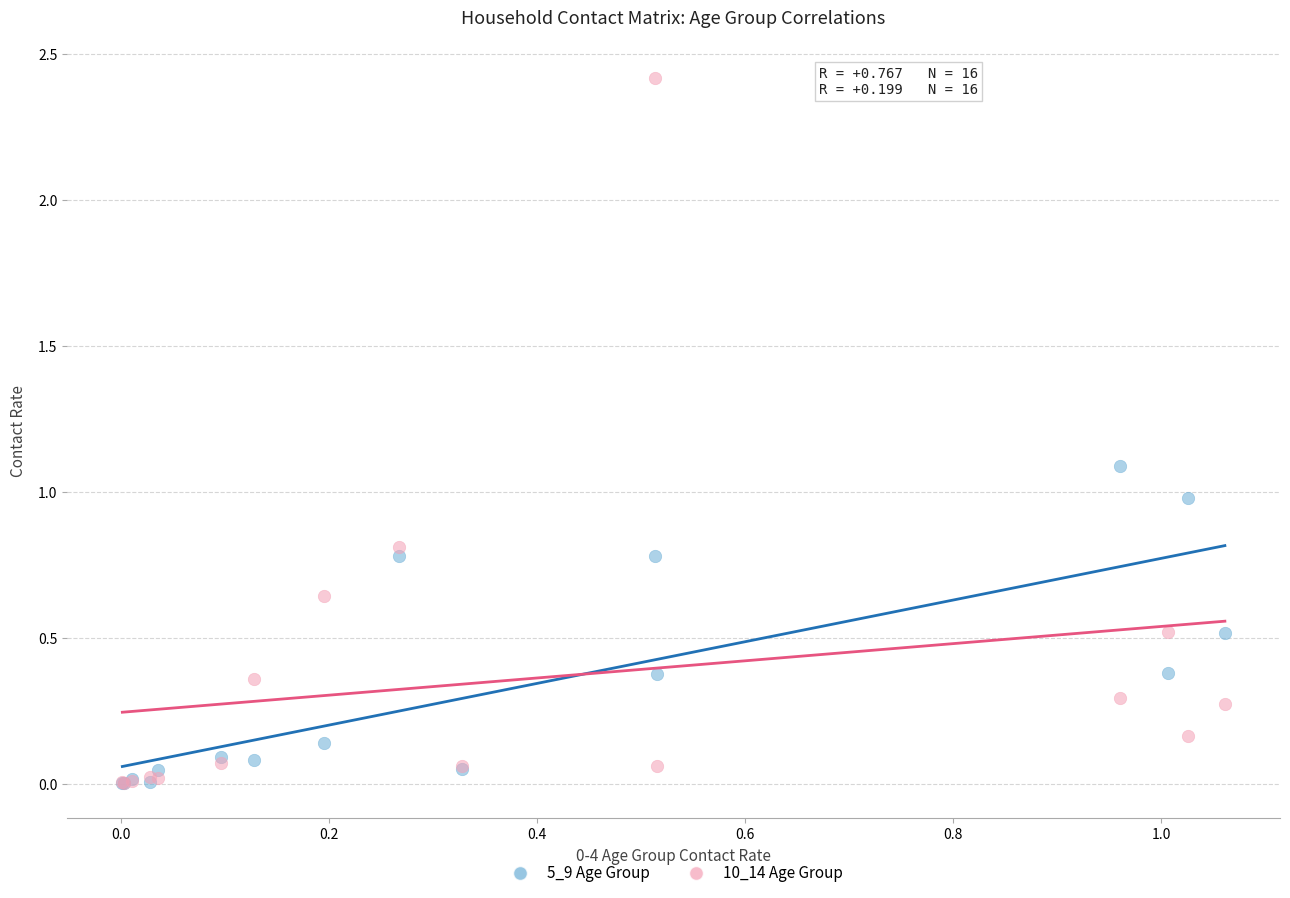

What are all the series names shown in the legend?

5_9 Age Group, 10_14 Age Group